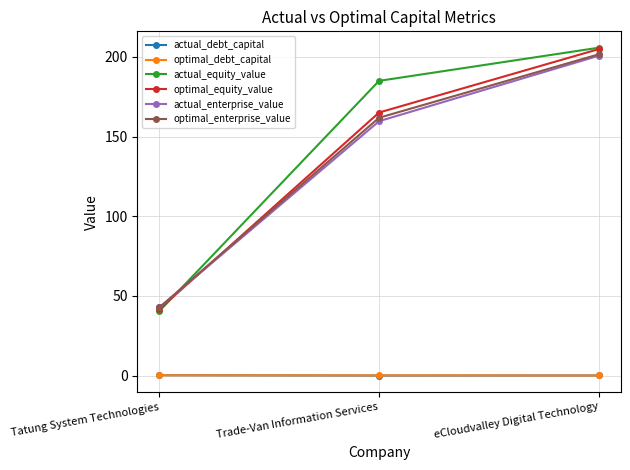

Which series has the widest spread of values?

actual_equity_value